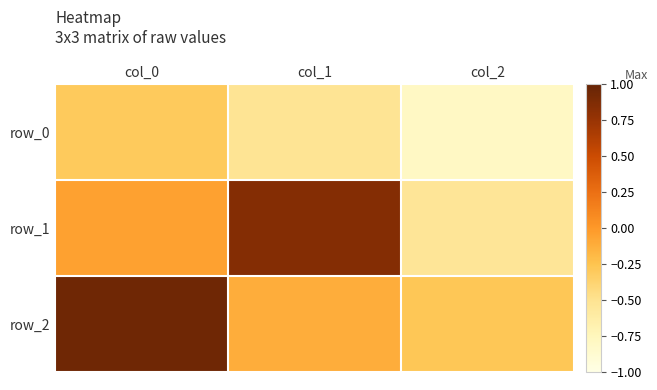

Which series changed the most between col_0 and col_1?

row_2